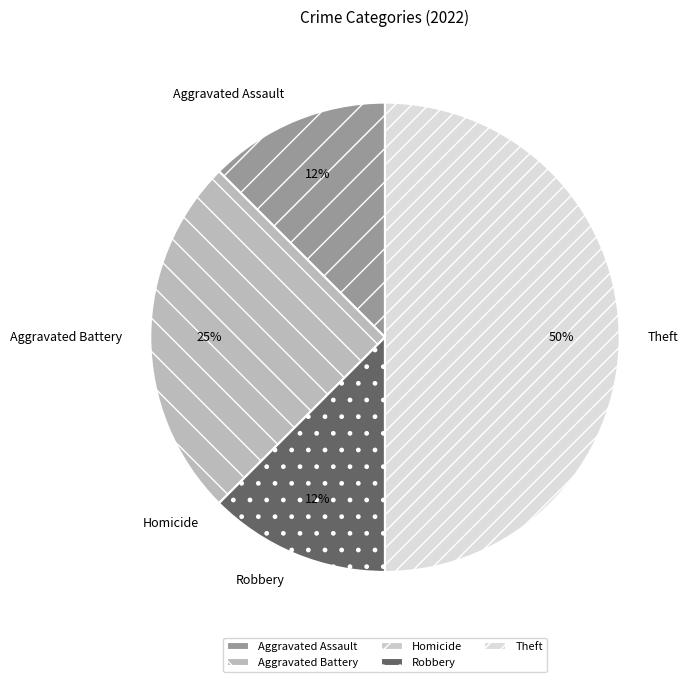

Which category has the biggest portion of the pie?

Theft